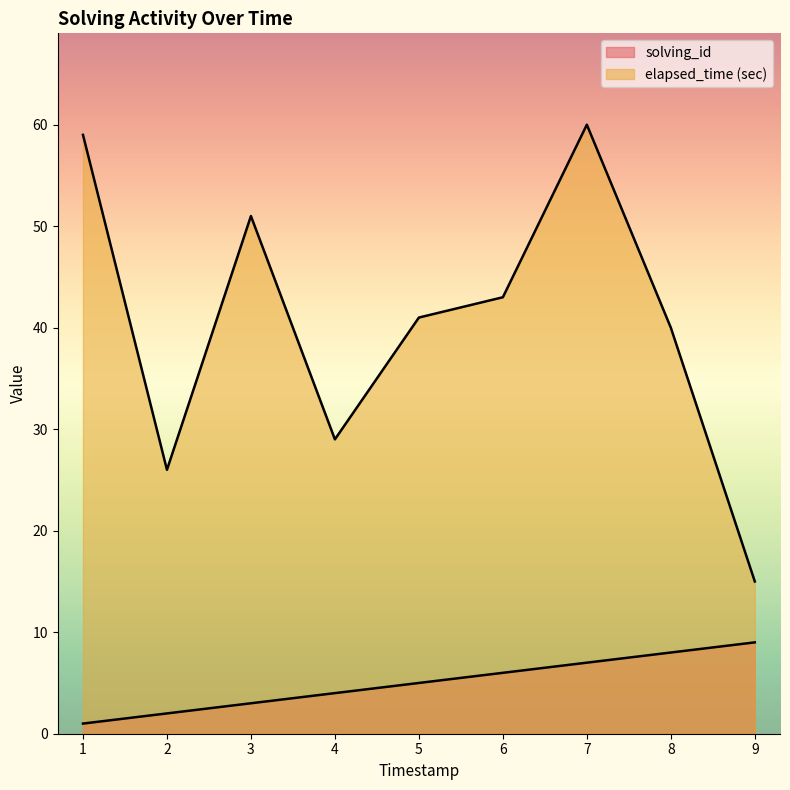

How many lines are shown in the chart?

2